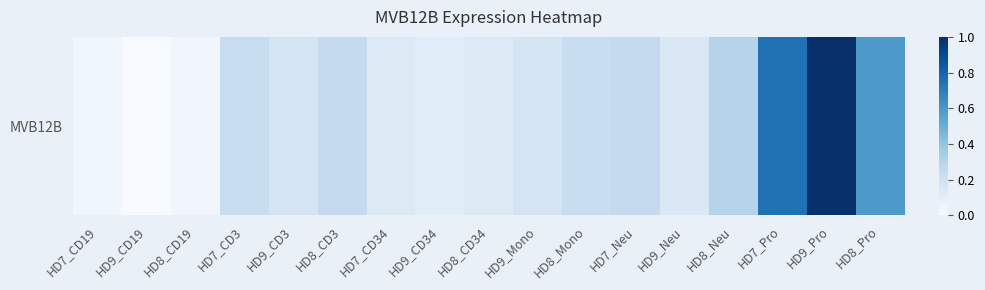

Rank the categories by value from lowest to highest.

HD9_CD19, HD8_CD19, HD7_CD19, HD9_CD34, HD7_CD34, HD8_CD34, HD9_Neu, HD9_CD3, HD9_Mono, HD8_Mono, HD7_CD3, HD7_Neu, HD8_CD3, HD8_Neu, HD8_Pro, HD7_Pro, HD9_Pro